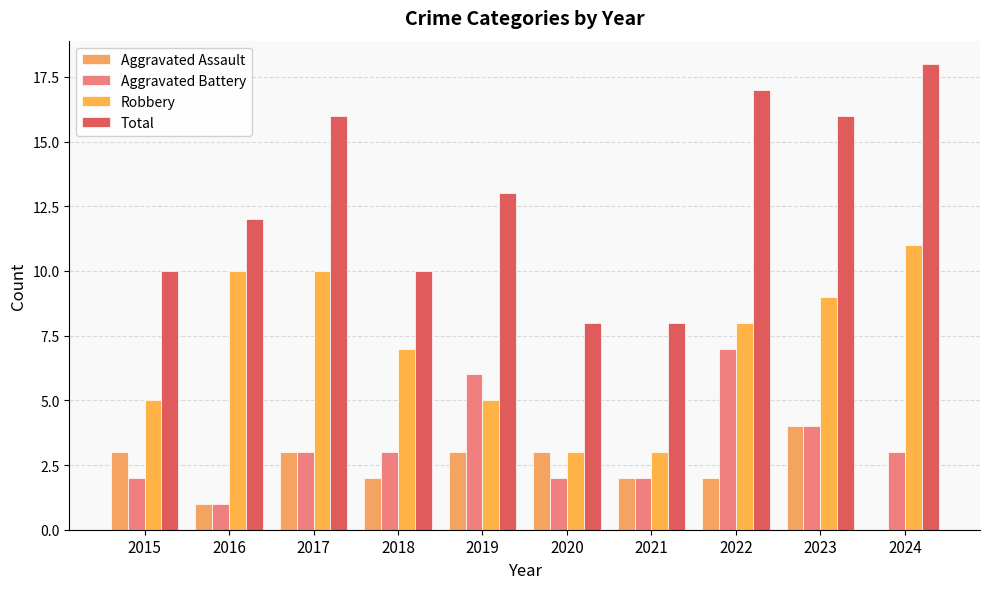

What is the maximum value for Aggravated Assault?

4